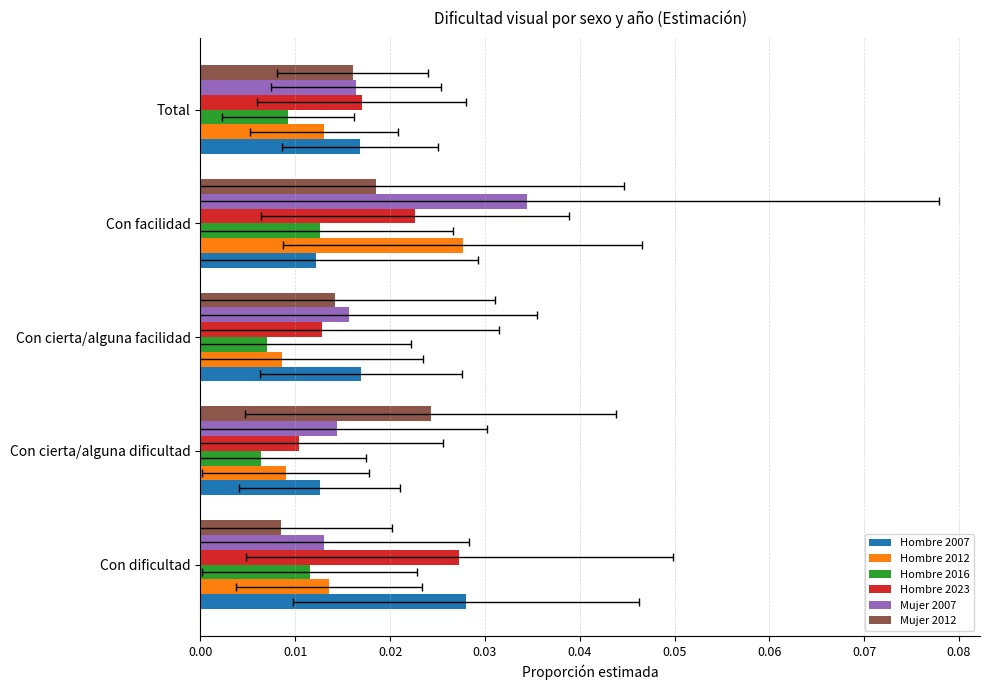

At how many categories does at least one series exceed 0?

5